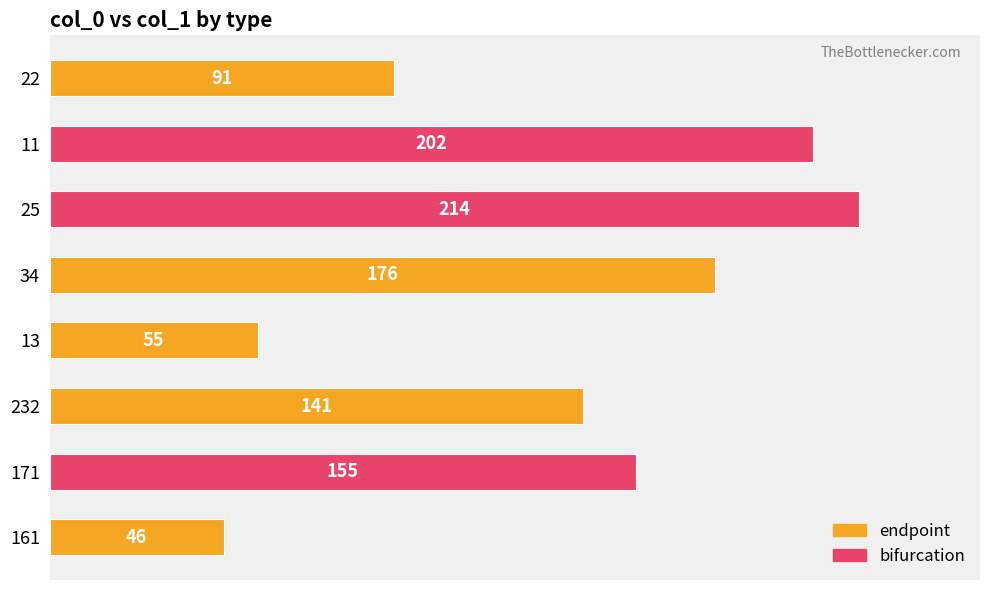

Read the value at 13.

55